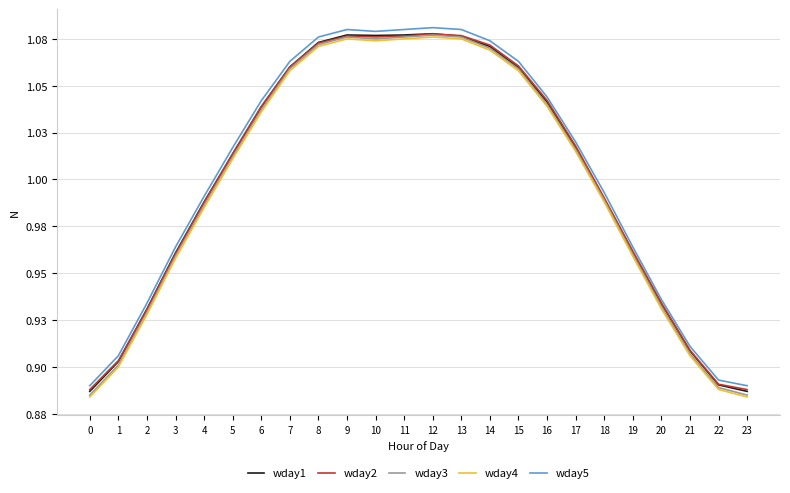

Does the chart have visible grid lines?

Yes